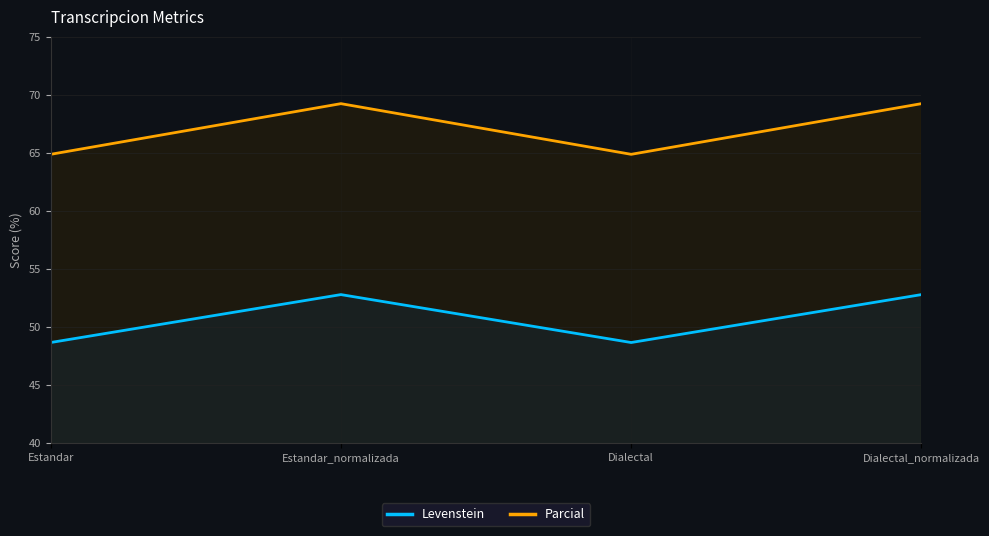

In Parcial, how many points are lower than both neighbors (excluding endpoints)?

1